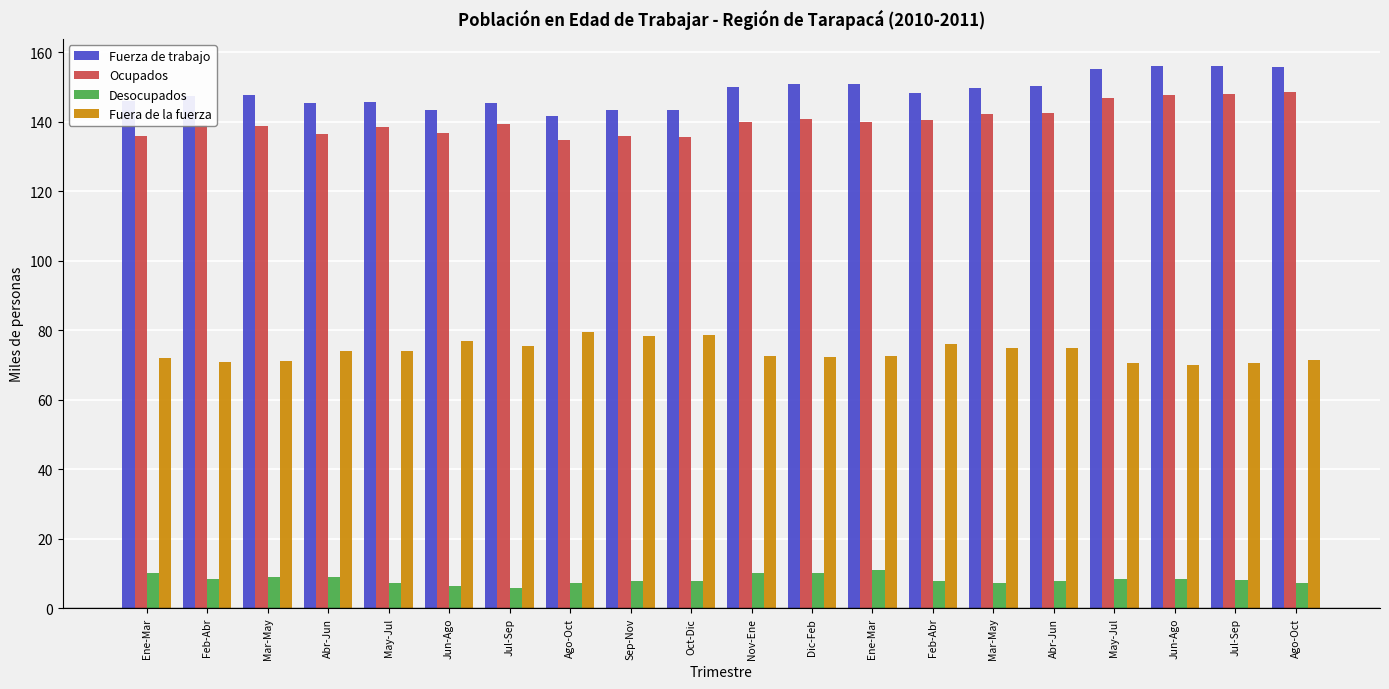

What value does the Fuerza de trabajo series have at Oct-Dic?

143.5